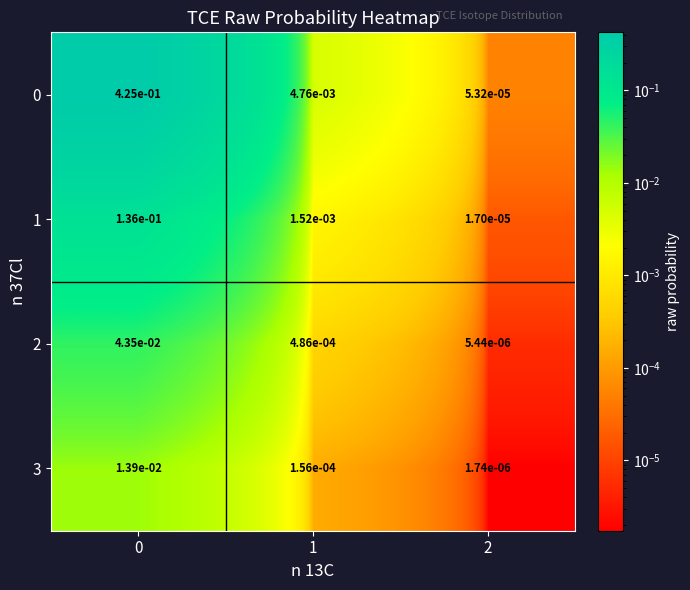

Is the value of 2 at 1 greater than the value of 1 at 1?

No